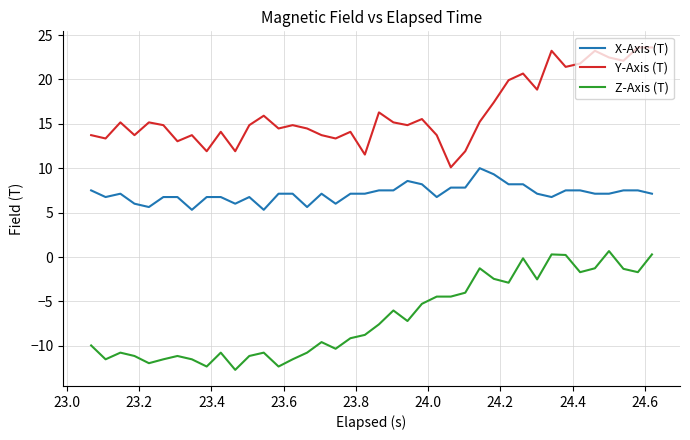

What is the difference between the maximum and minimum values in the Y-Axis (T) series?

13.5